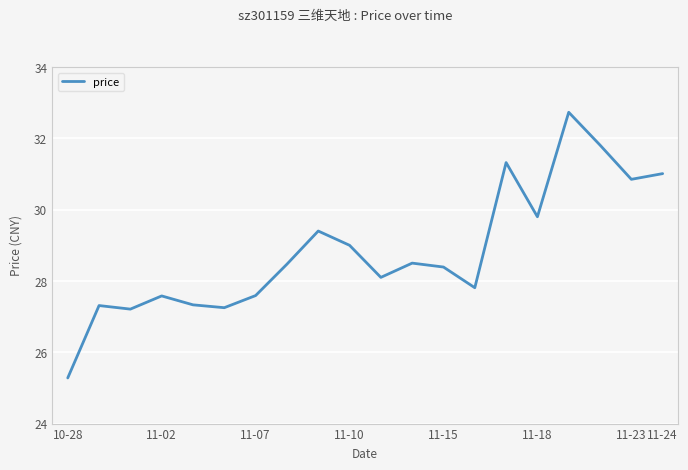

What is the smallest value displayed?

25.3